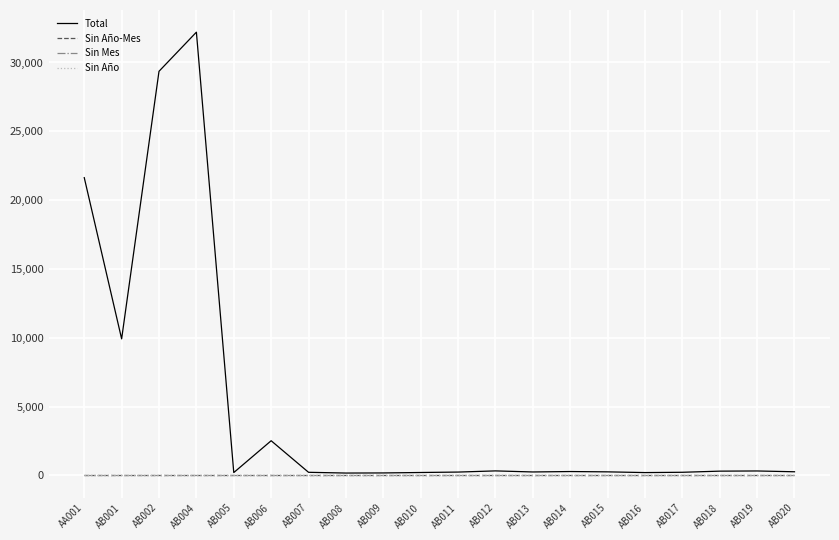

True or false: Sin Año-Mes has a value of 0 at AB008.

True